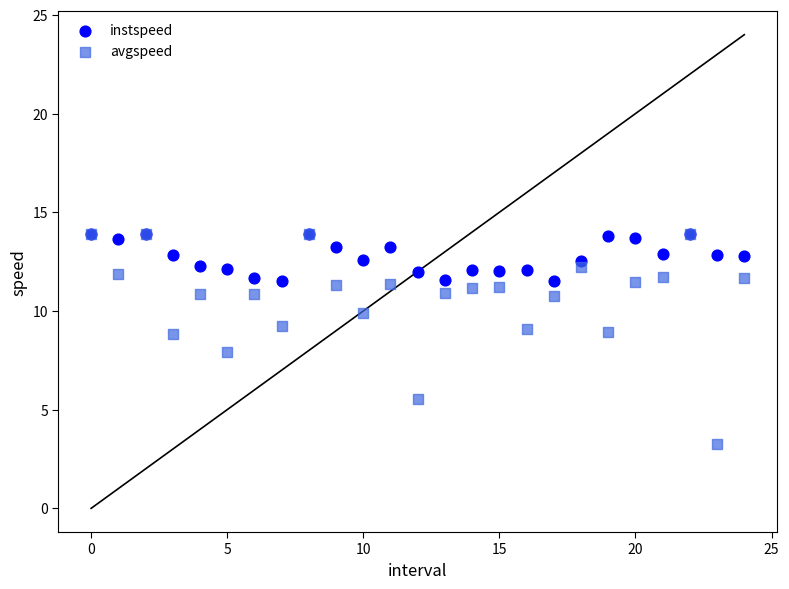

What are all the series names shown in the legend?

instspeed, avgspeed